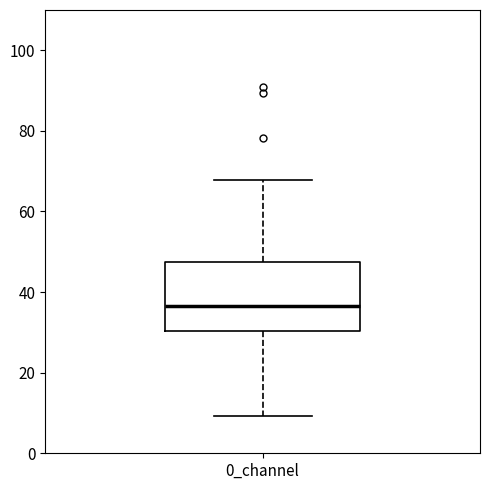

Where does the lower whisker of the box for 0_channel end on the y-axis? The values are not printed on the chart, so give them approximately, as read against the axis.

10